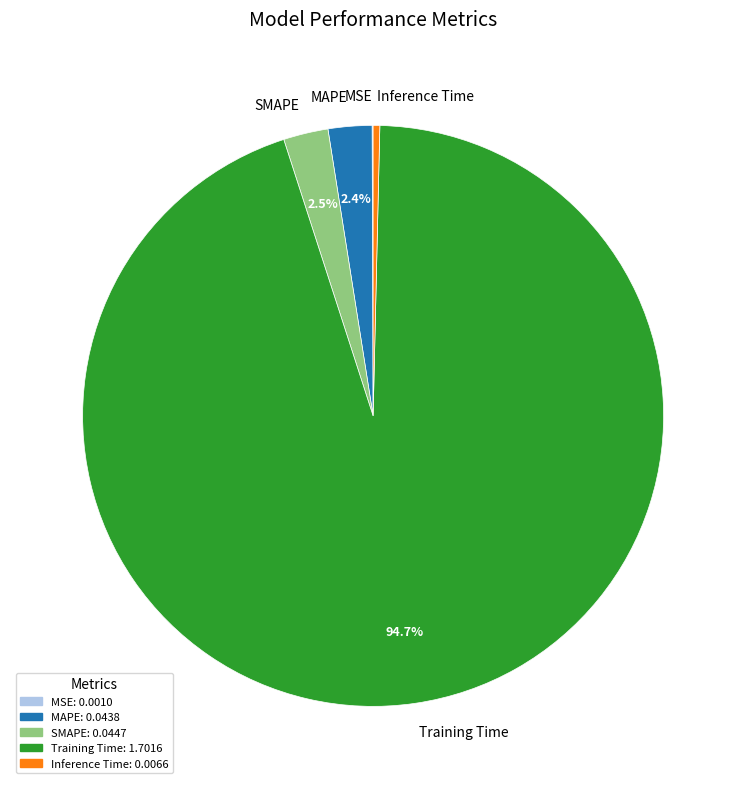

Is there any slice that represents more than half of the pie?

Yes